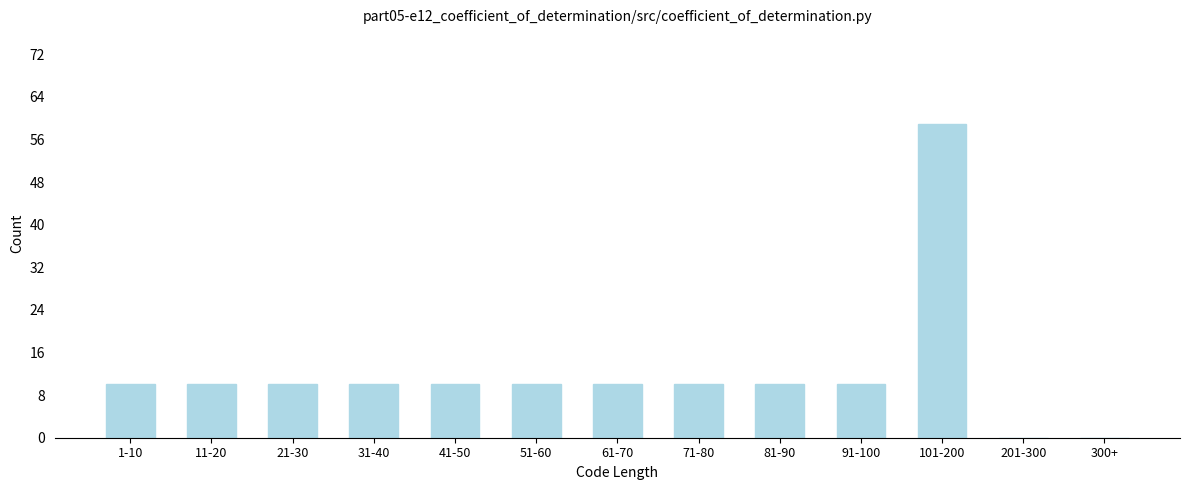

Reading right to left, list all the values displayed in this chart.

300+=0	201-300=0	101-200=59	91-100=10	81-90=10	71-80=10	61-70=10	51-60=10	41-50=10	31-40=10	21-30=10	11-20=10	1-10=10